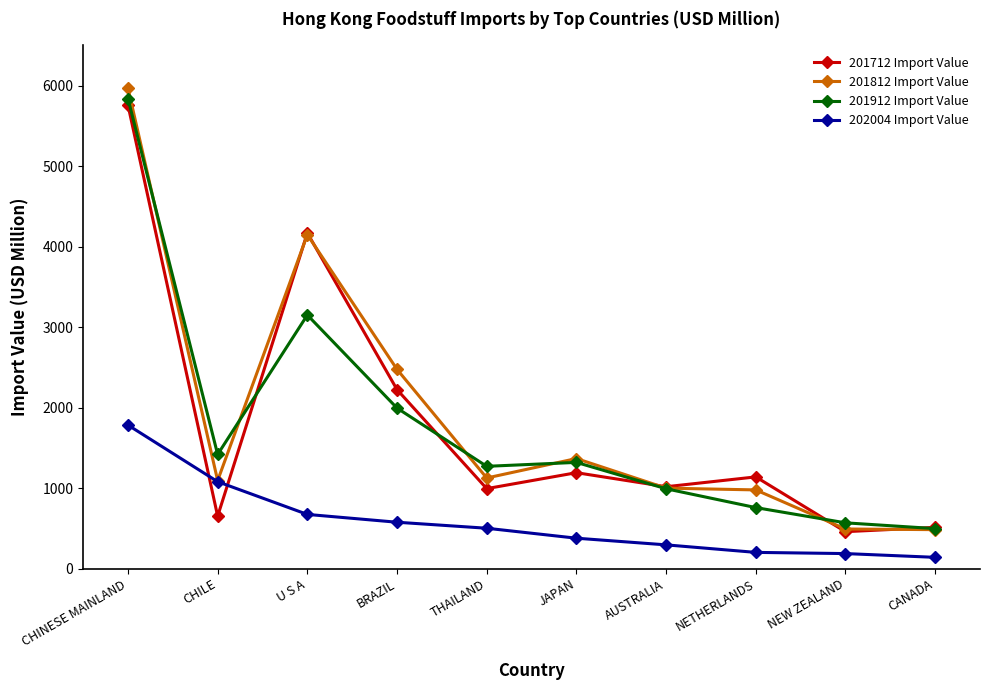

What is the label of the 3rd point from the right?

NETHERLANDS